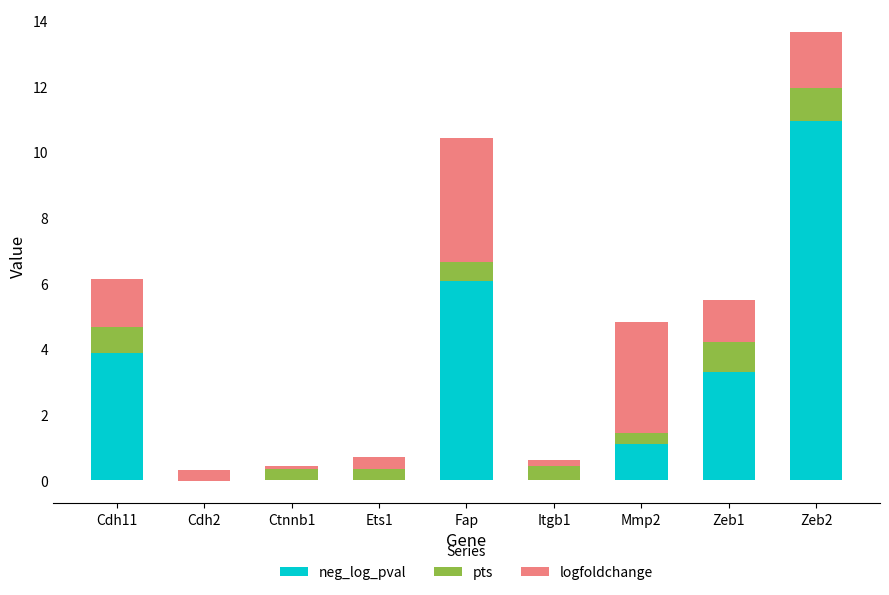

Which series has the largest total across all categories?

neg_log_pval